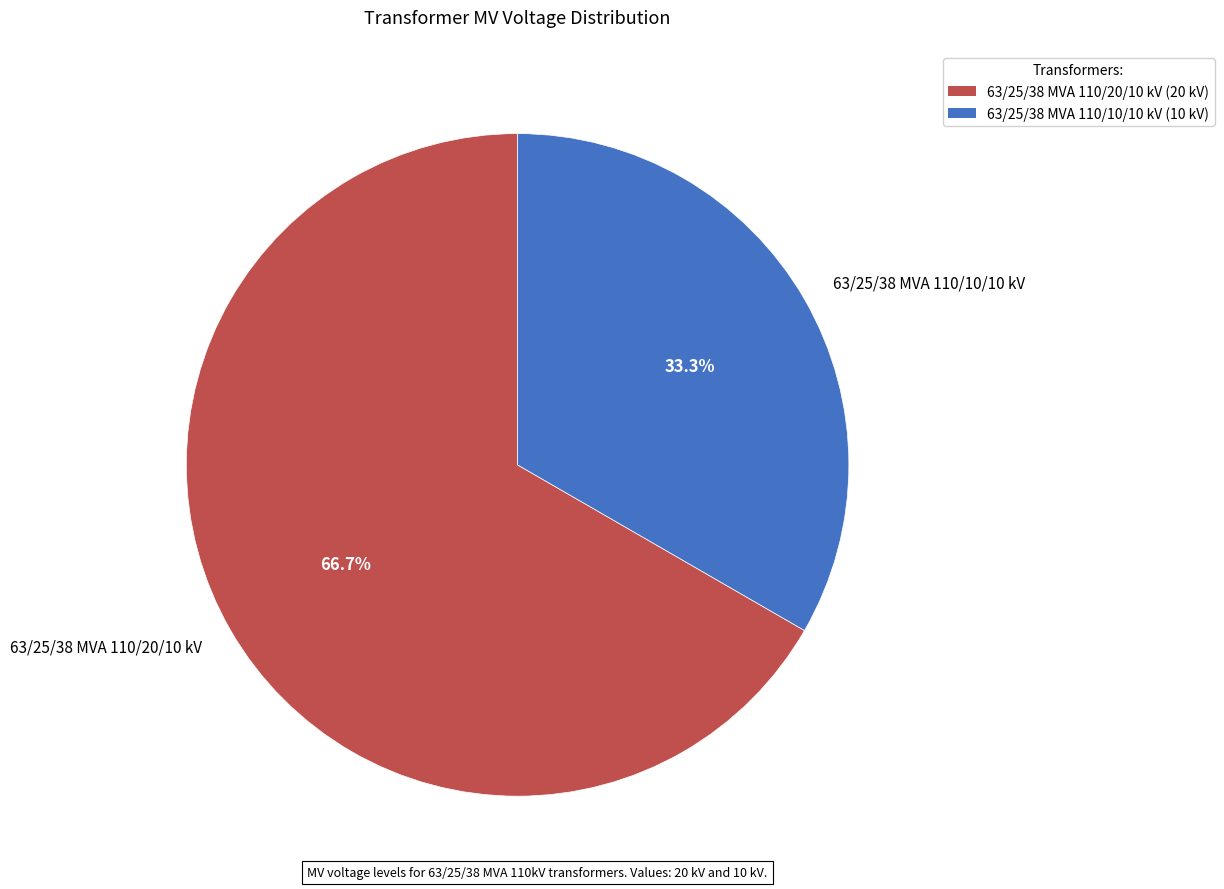

What is the total percentage of 63/25/38 MVA 110/20/10 kV and 63/25/38 MVA 110/10/10 kV?

100.0%